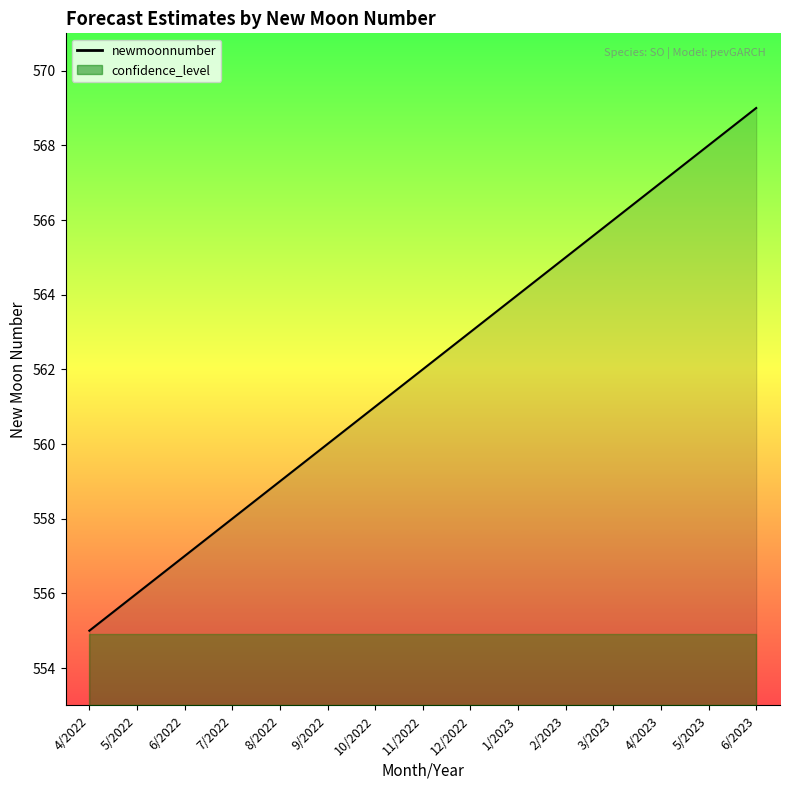

What is the difference between the maximum and minimum values?

14